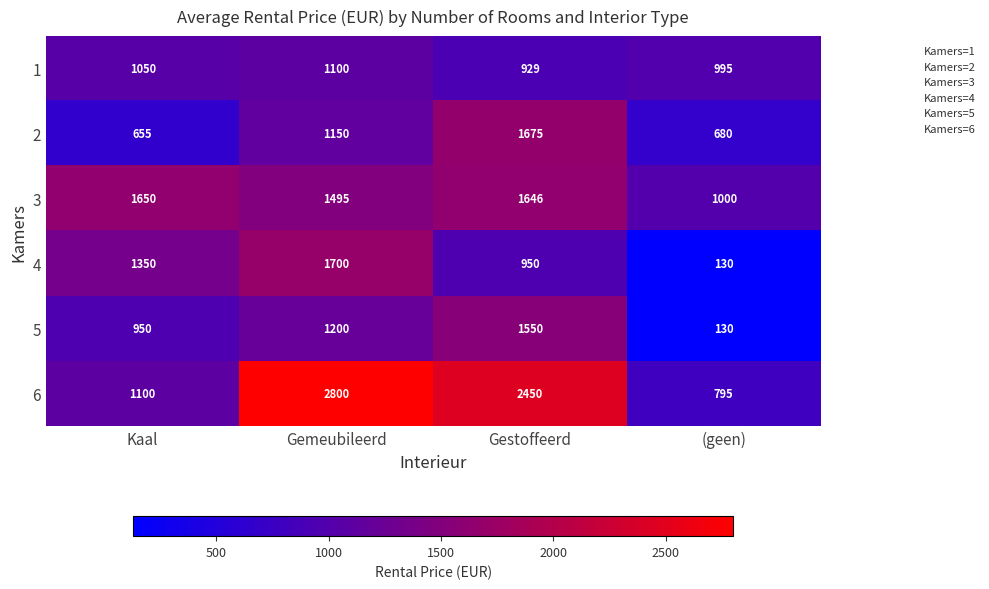

Reading left to right, list all the values displayed in this chart.

1: Kaal=1050	Gemeubileerd=1100	Gestoffeerd=929	(geen)=995
2: Kaal=655	Gemeubileerd=1150	Gestoffeerd=1675	(geen)=680
3: Kaal=1650	Gemeubileerd=1495	Gestoffeerd=1646	(geen)=1000
4: Kaal=1350	Gemeubileerd=1700	Gestoffeerd=950	(geen)=130
5: Kaal=950	Gemeubileerd=1200	Gestoffeerd=1550	(geen)=130
6: Kaal=1100	Gemeubileerd=2800	Gestoffeerd=2450	(geen)=795